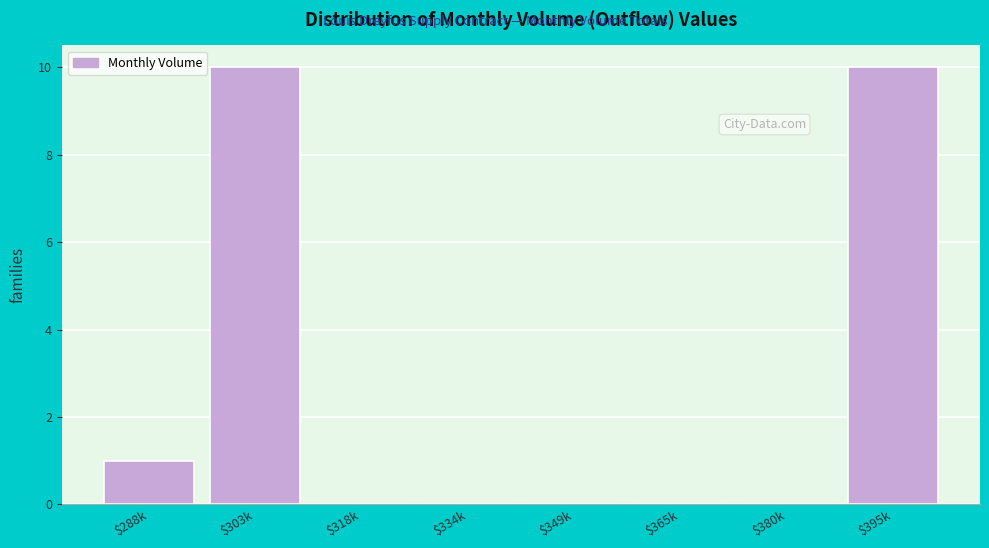

True or false: the data shows 0 at $365k.

True